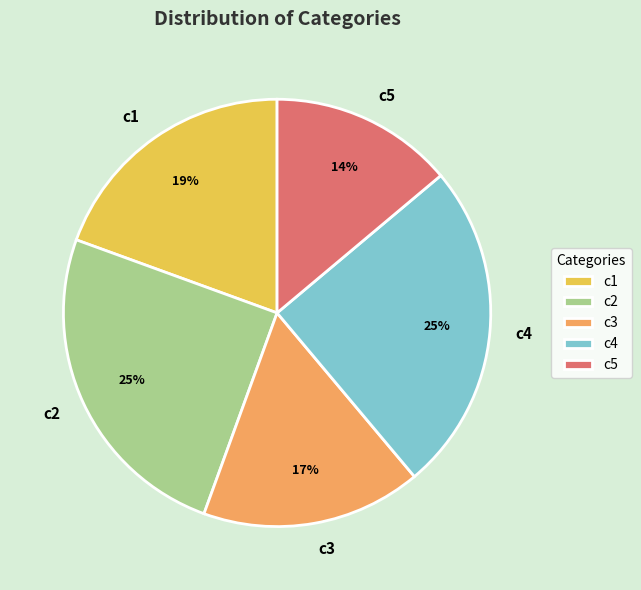

The c5 slice represents 14% of the pie. True or false?

True